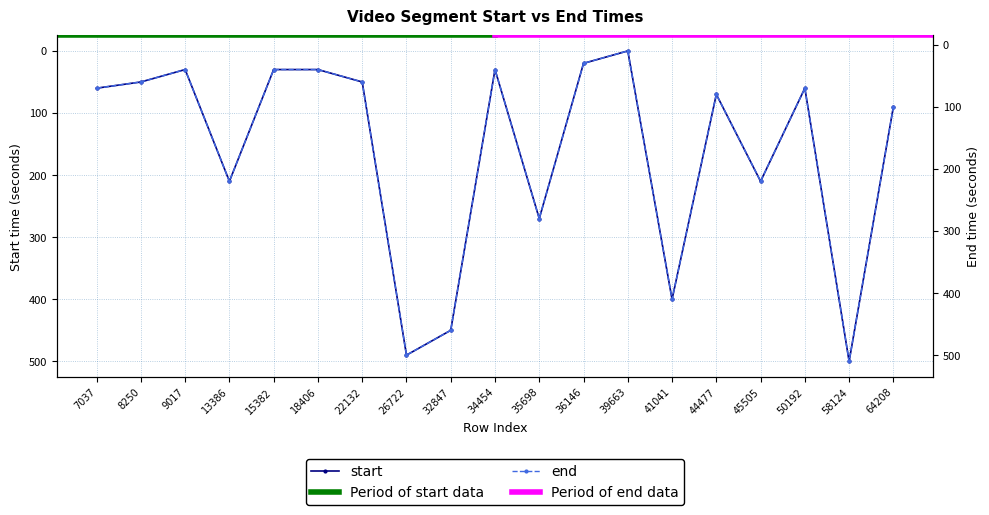

Is it true that start equals 95 at 50192?

False